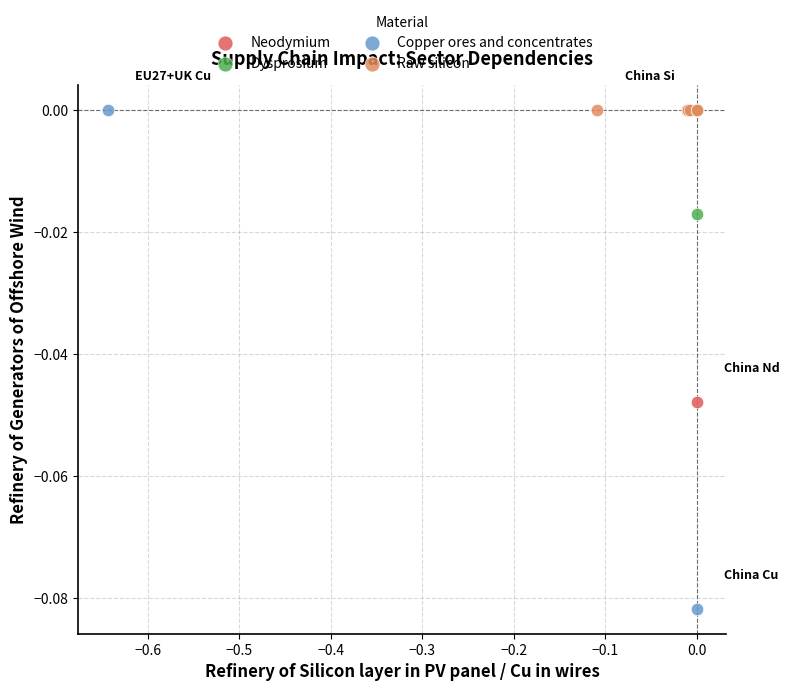

Which series contains the lowest Y value?

Copper ores and concentrates